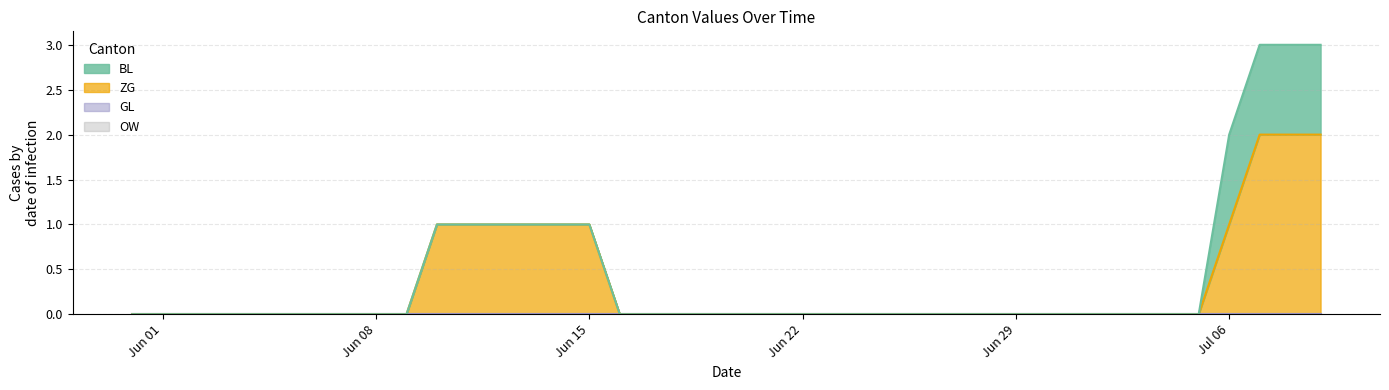

The value of GL at 2020-06-04 is 0. True or false?

True